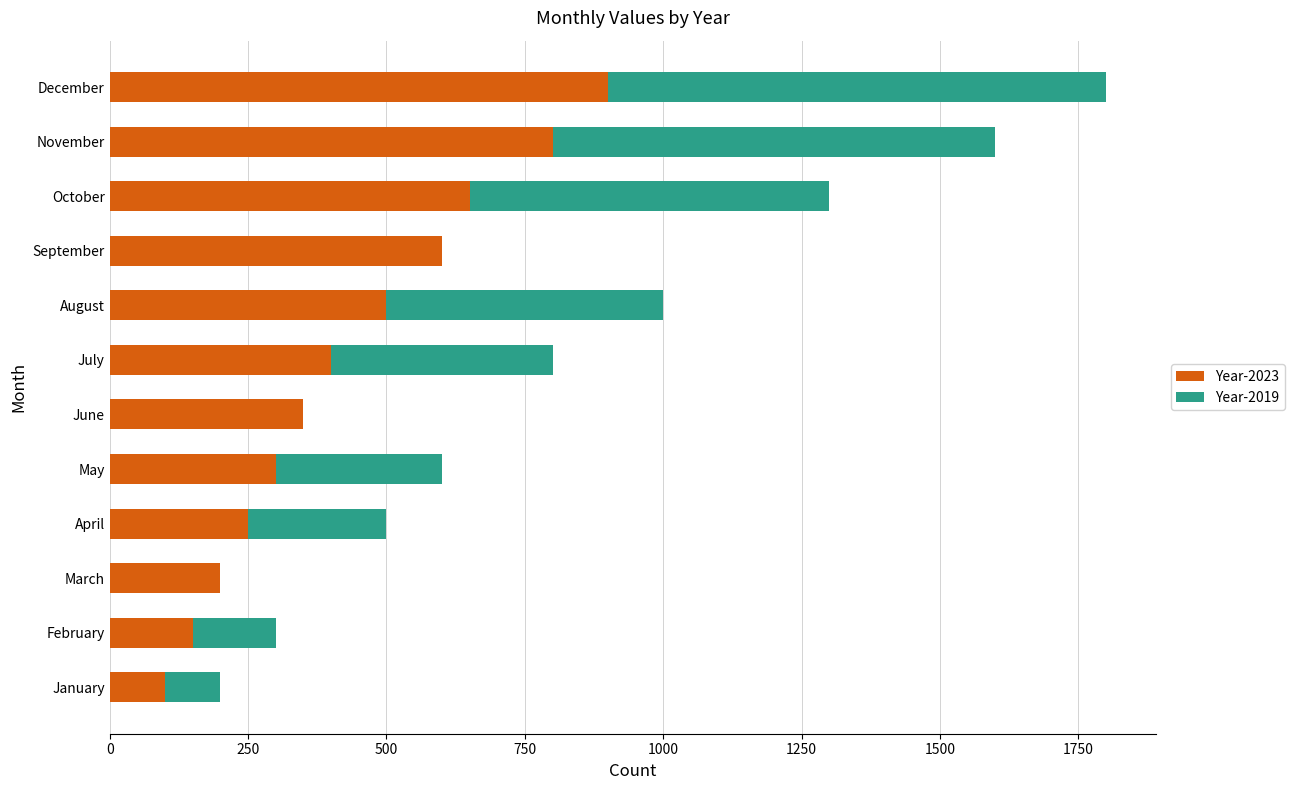

How many series are shown in this chart?

2